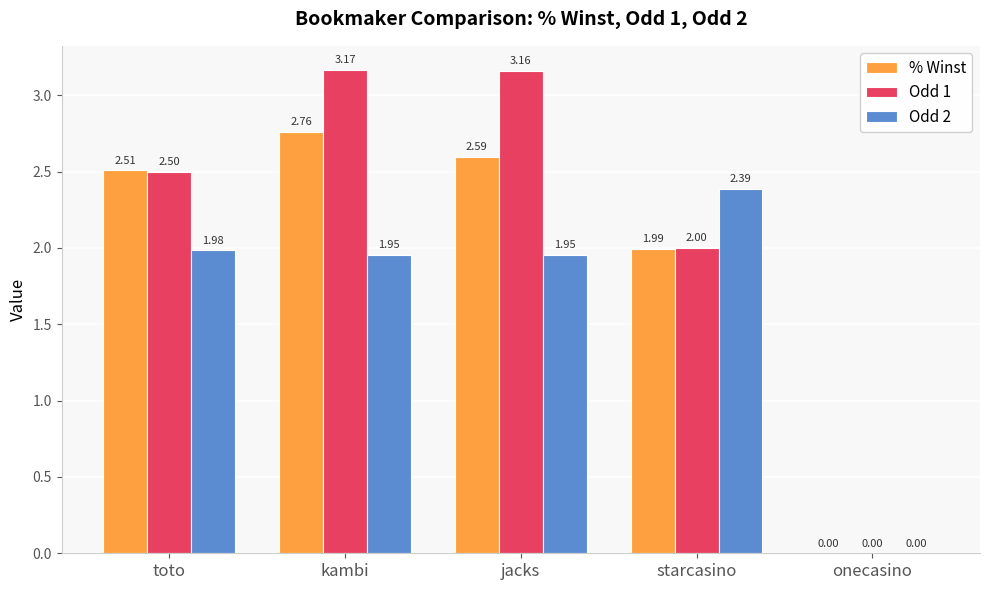

What is the sum of all Odd 1 values?

10.8